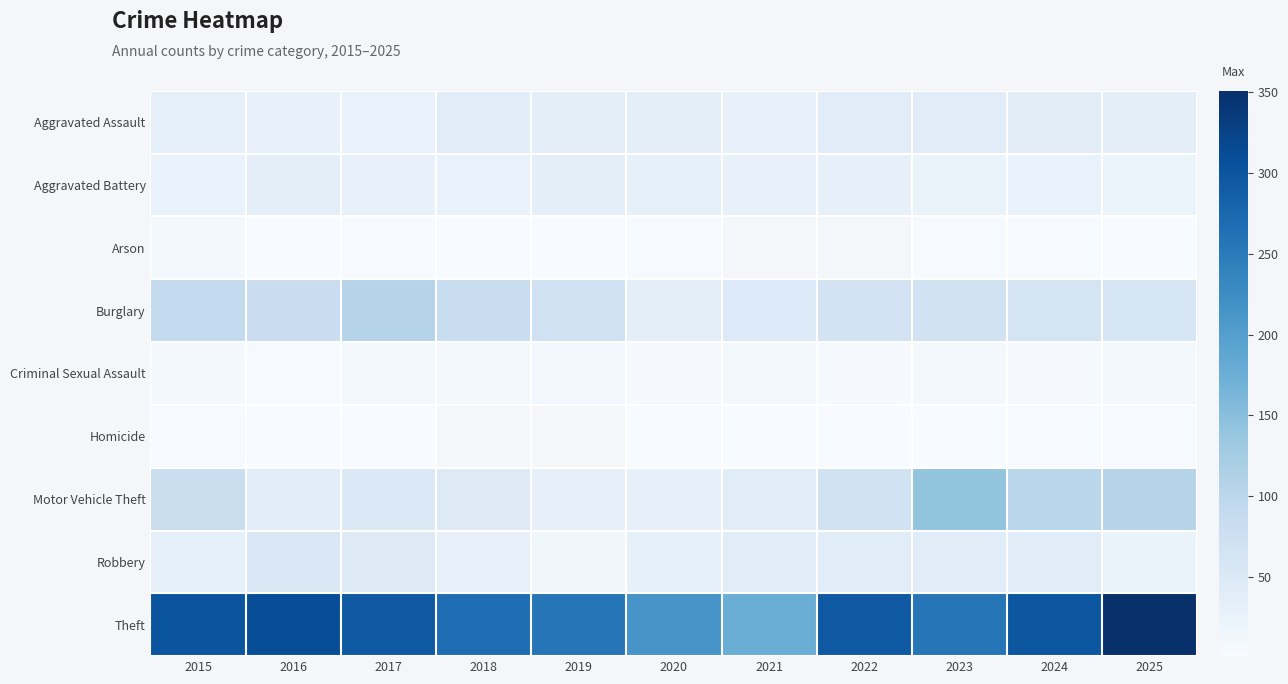

At how many categories does at least one series exceed 261?

7